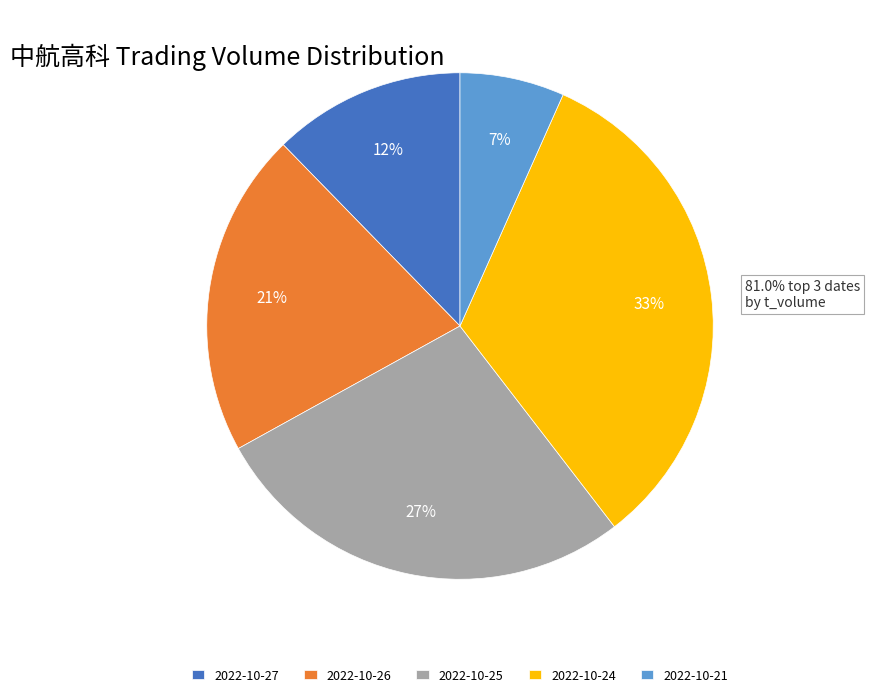

How many slices are in this pie chart?

5